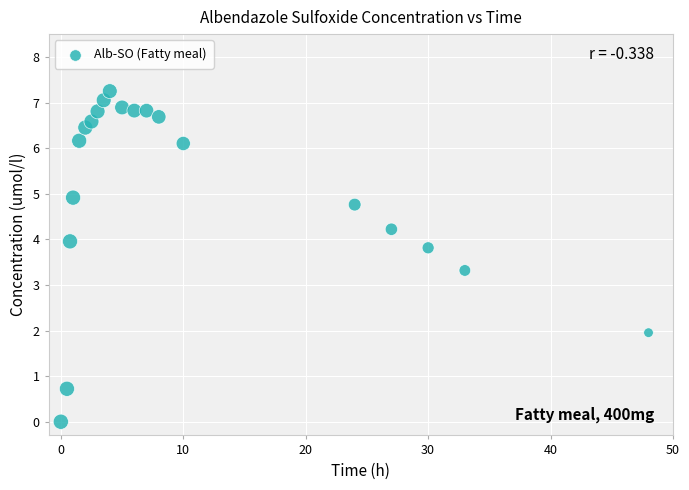

What is the range of Y values (max minus min)?

7.2